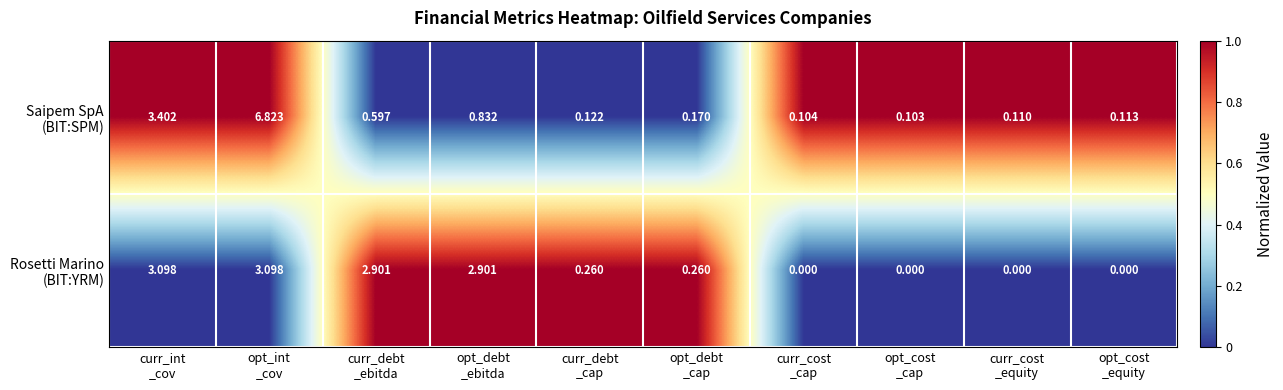

How many data points does each series have?

10